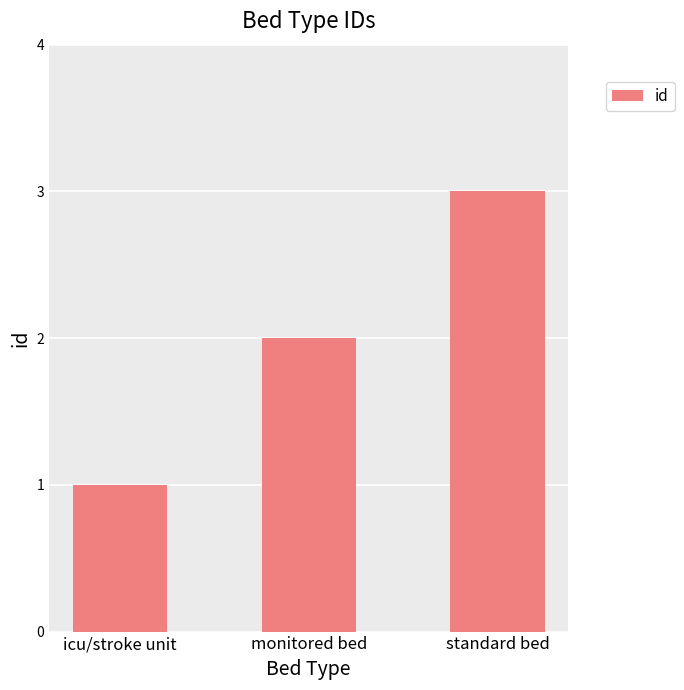

Read the value at monitored bed.

2